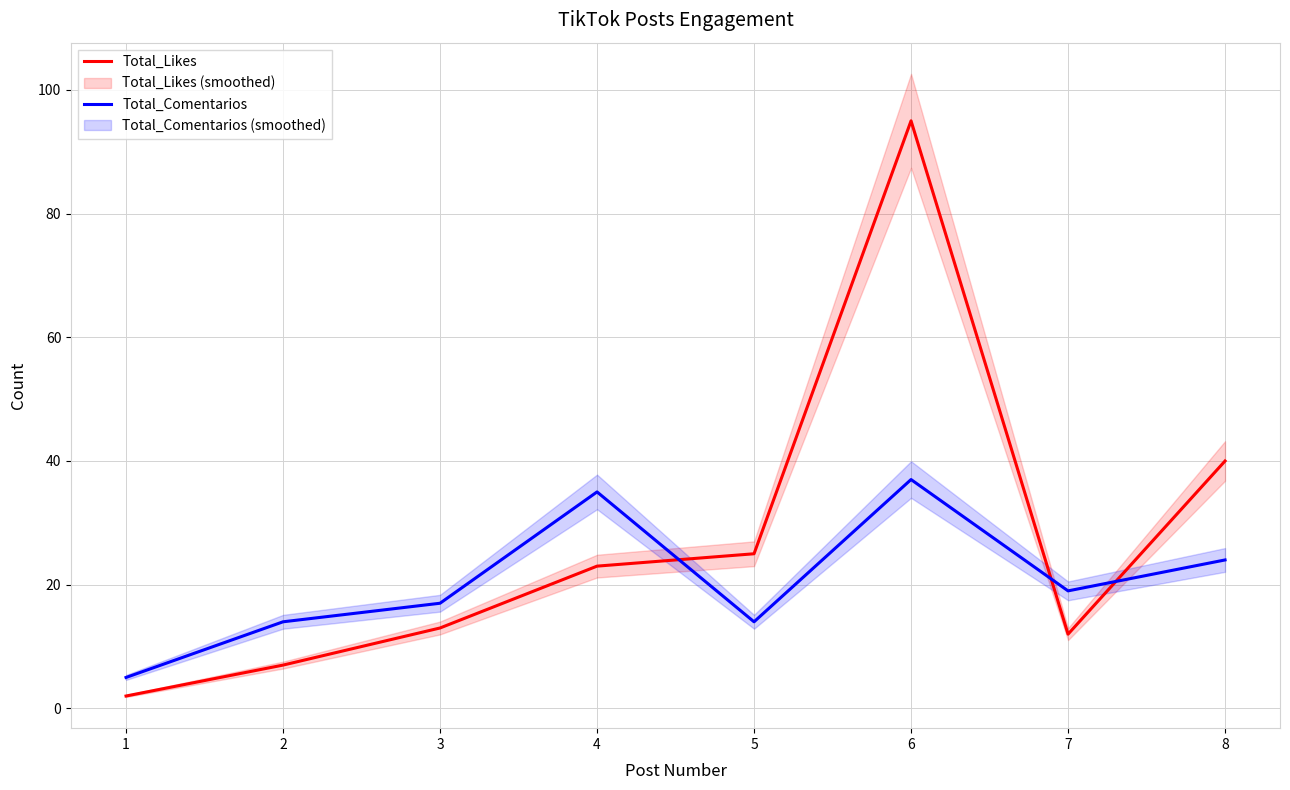

True or false: Total_Comentarios has a value of 37 at 6.

True